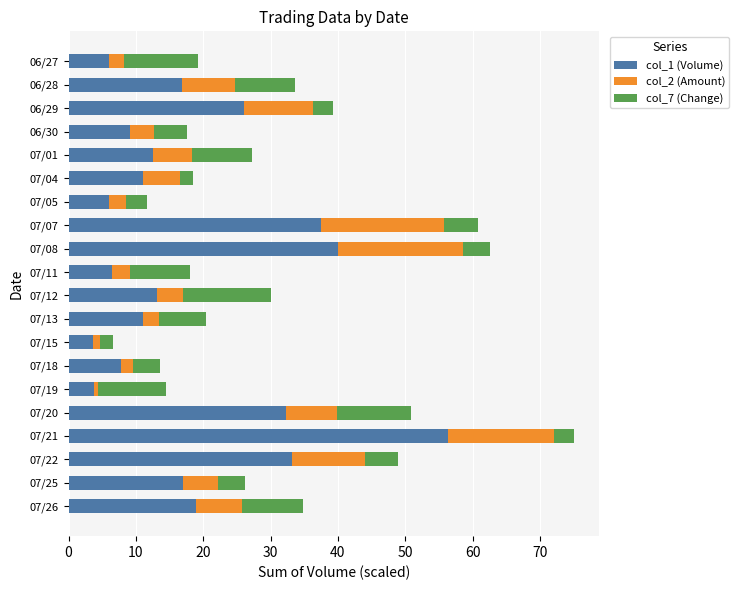

What is the maximum value for col_1 (Volume)?

56.4